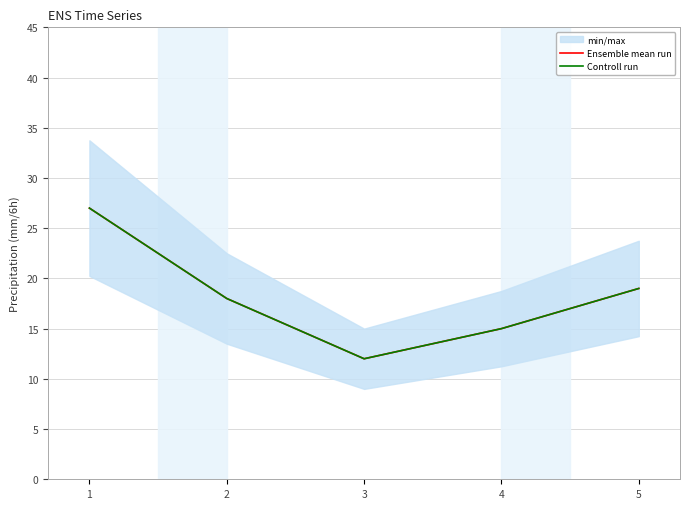

How many lines are shown in the chart?

2